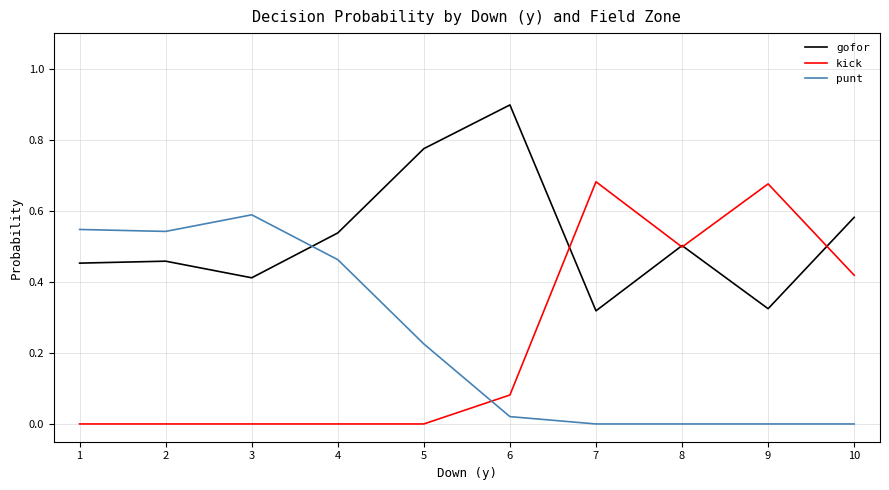

What are all the series names shown in the legend?

gofor, kick, punt